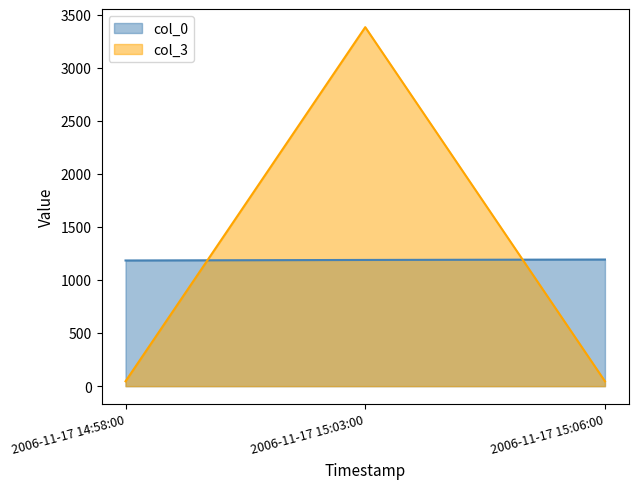

At how many categories does at least one series exceed 1869?

1